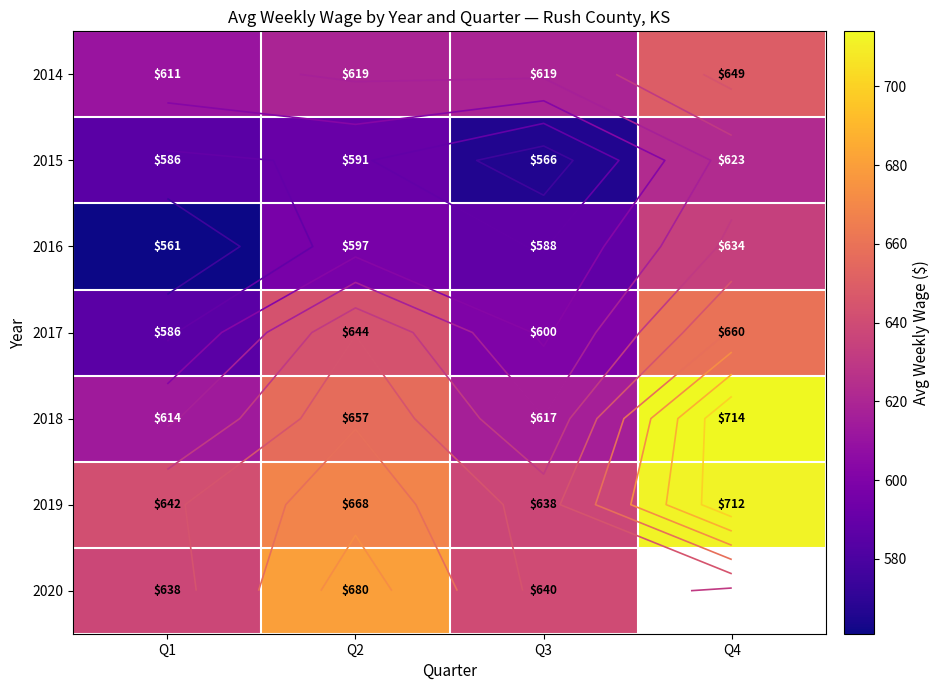

Which series changed the most between Q1 and Q2?

2017